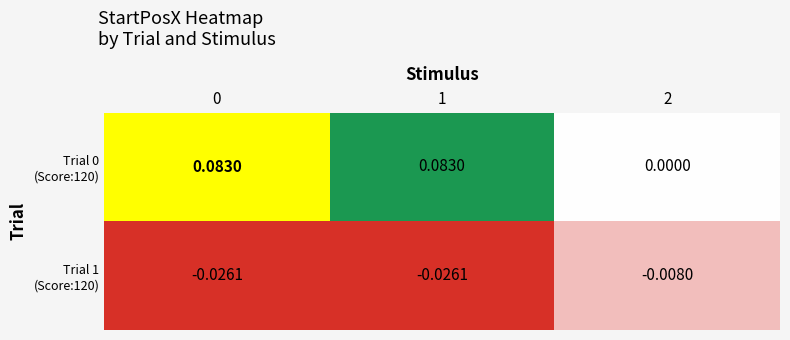

What is the difference between the highest and lowest values at 1?

0.1